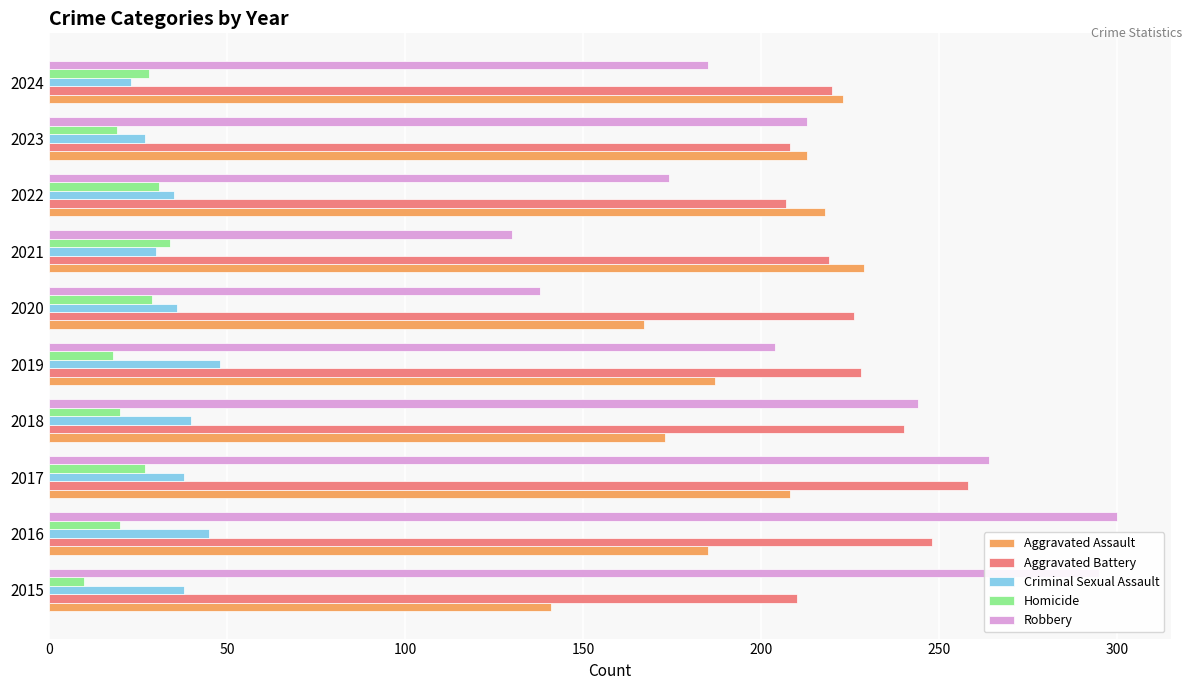

What are all the series names shown in the legend?

Aggravated Assault, Aggravated Battery, Criminal Sexual Assault, Homicide, Robbery